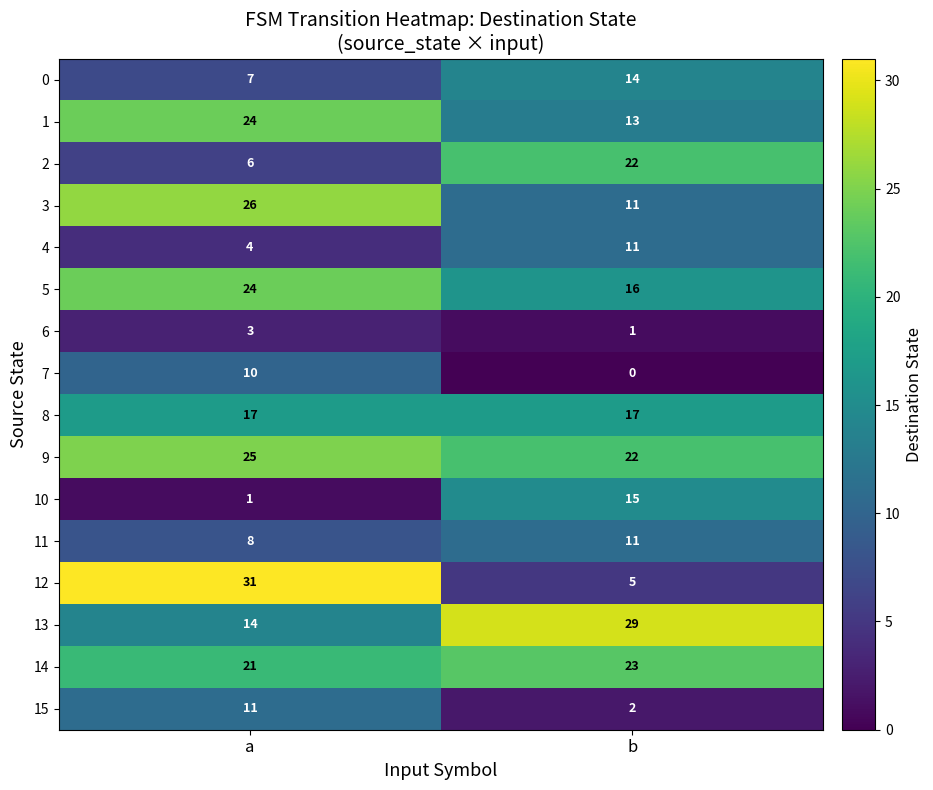

Rank the categories by 11 value from highest to lowest.

b, a